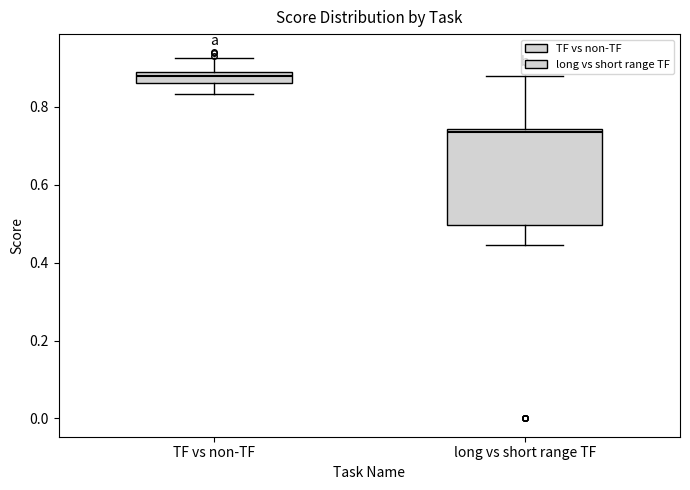

Comparing the boxes themselves (not the whiskers), which one is the tallest?

long vs short range TF